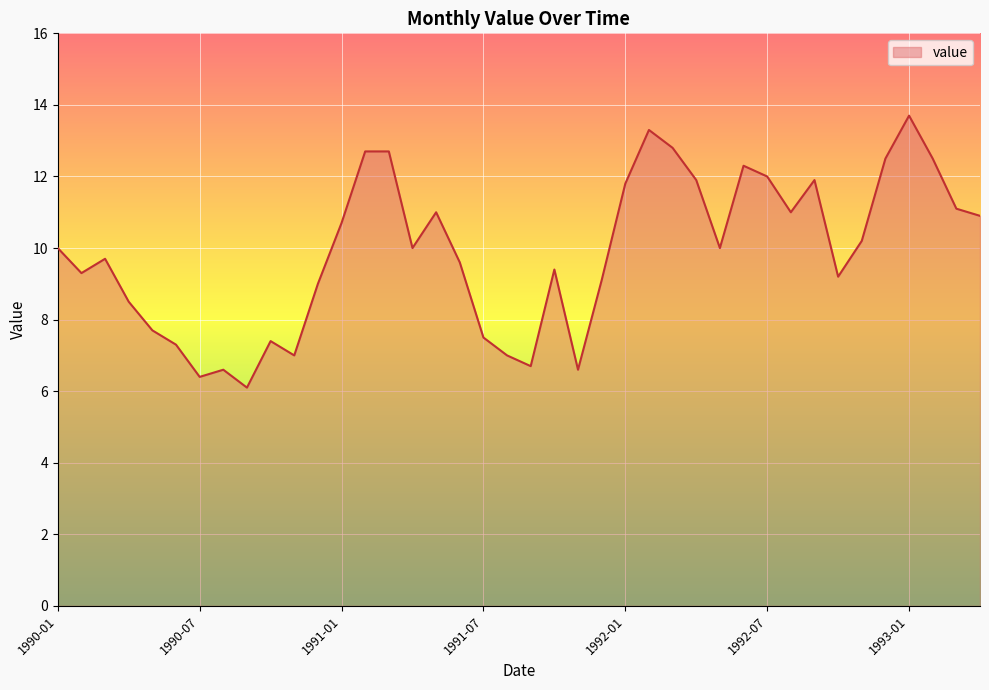

What is the minimum value shown in the chart?

6.1